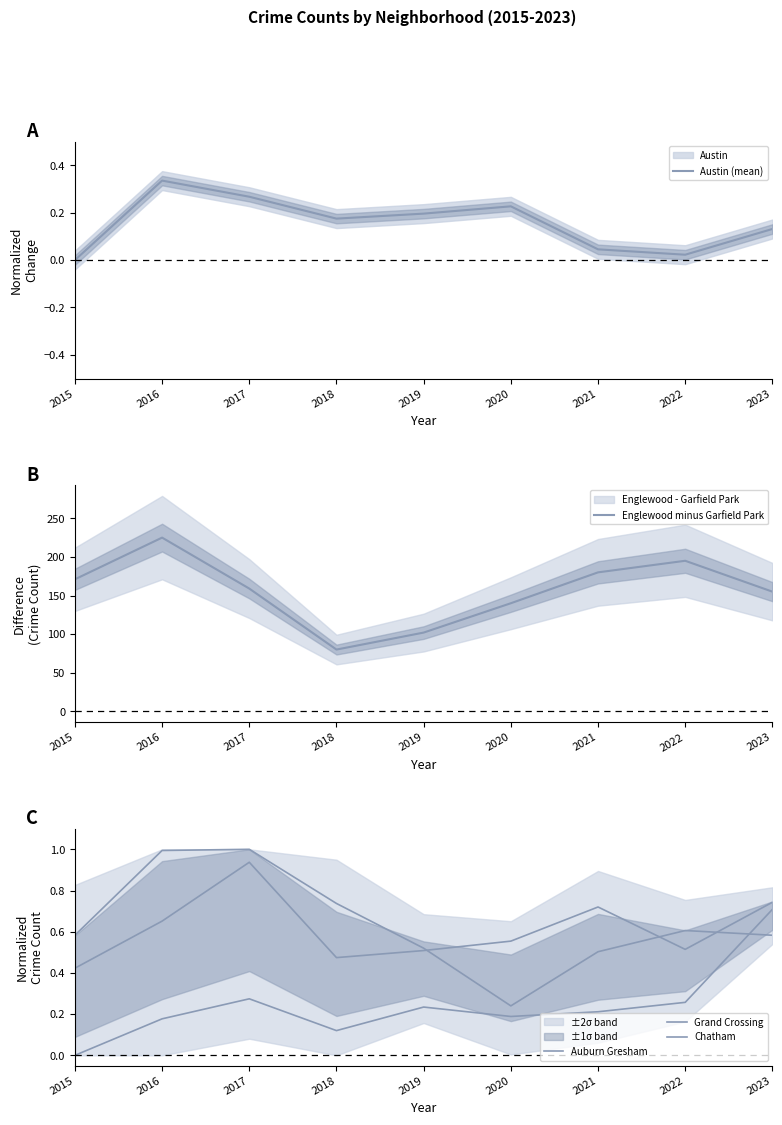

Where is Austin (mean) nearest to the value 0?

2015